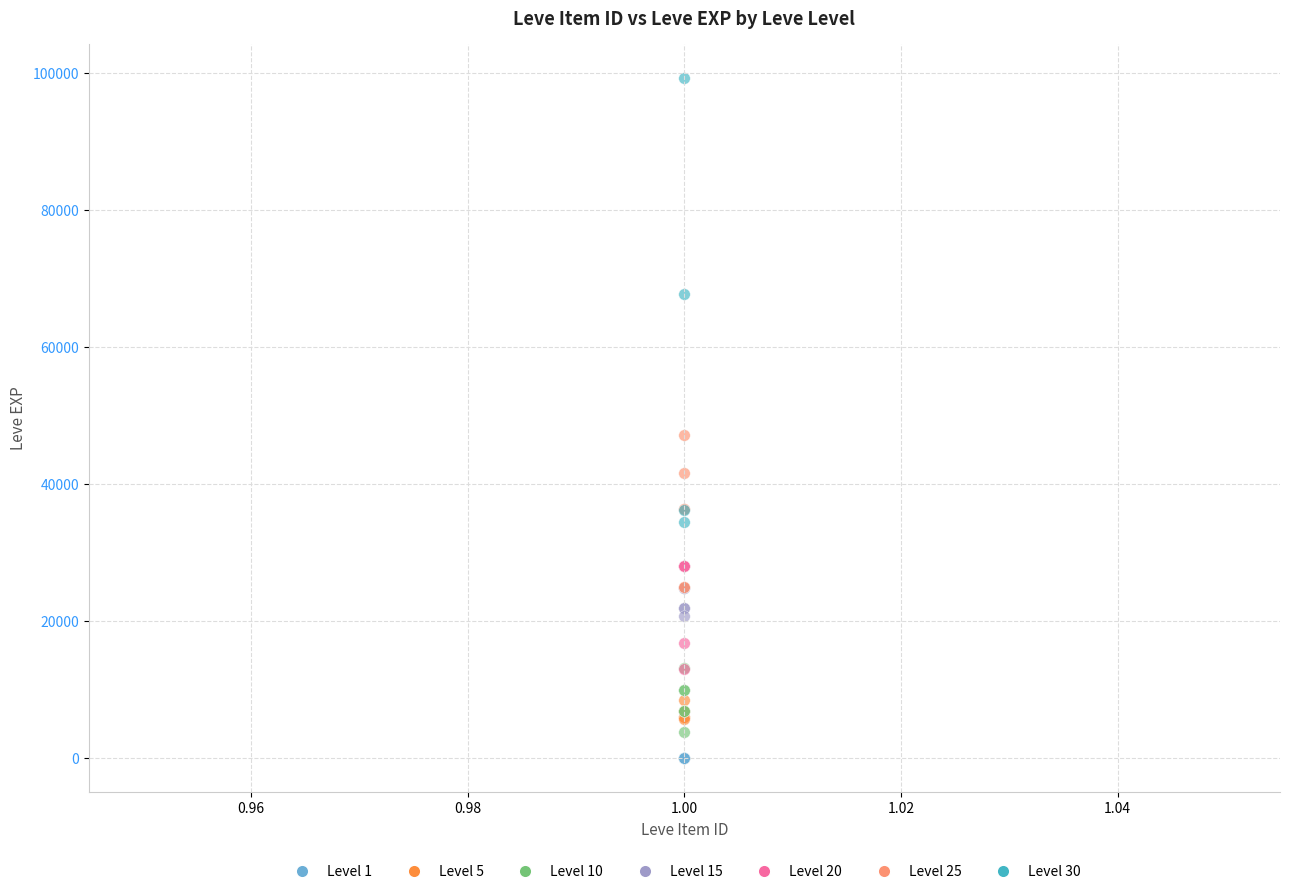

Which series has the largest Y range (max minus min)?

Level 30